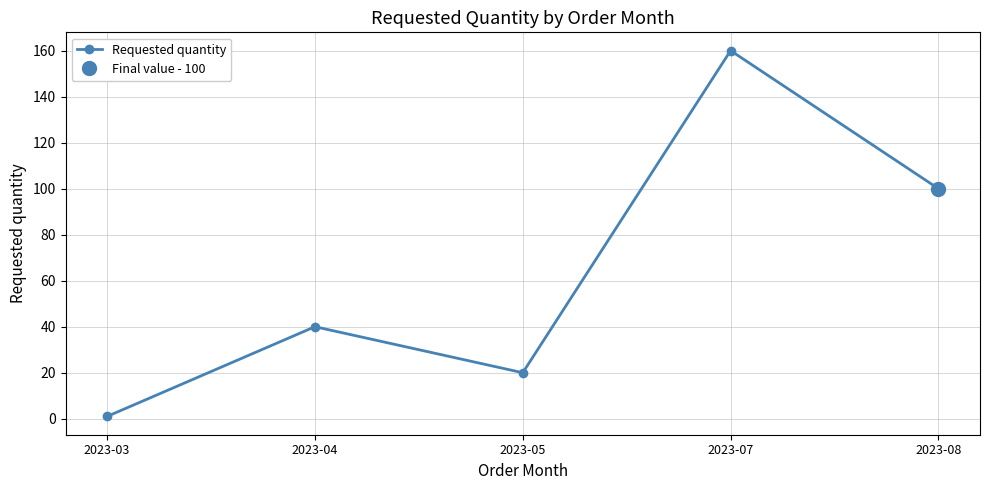

Between 2023-08 and 2023-04, which is larger?

2023-08